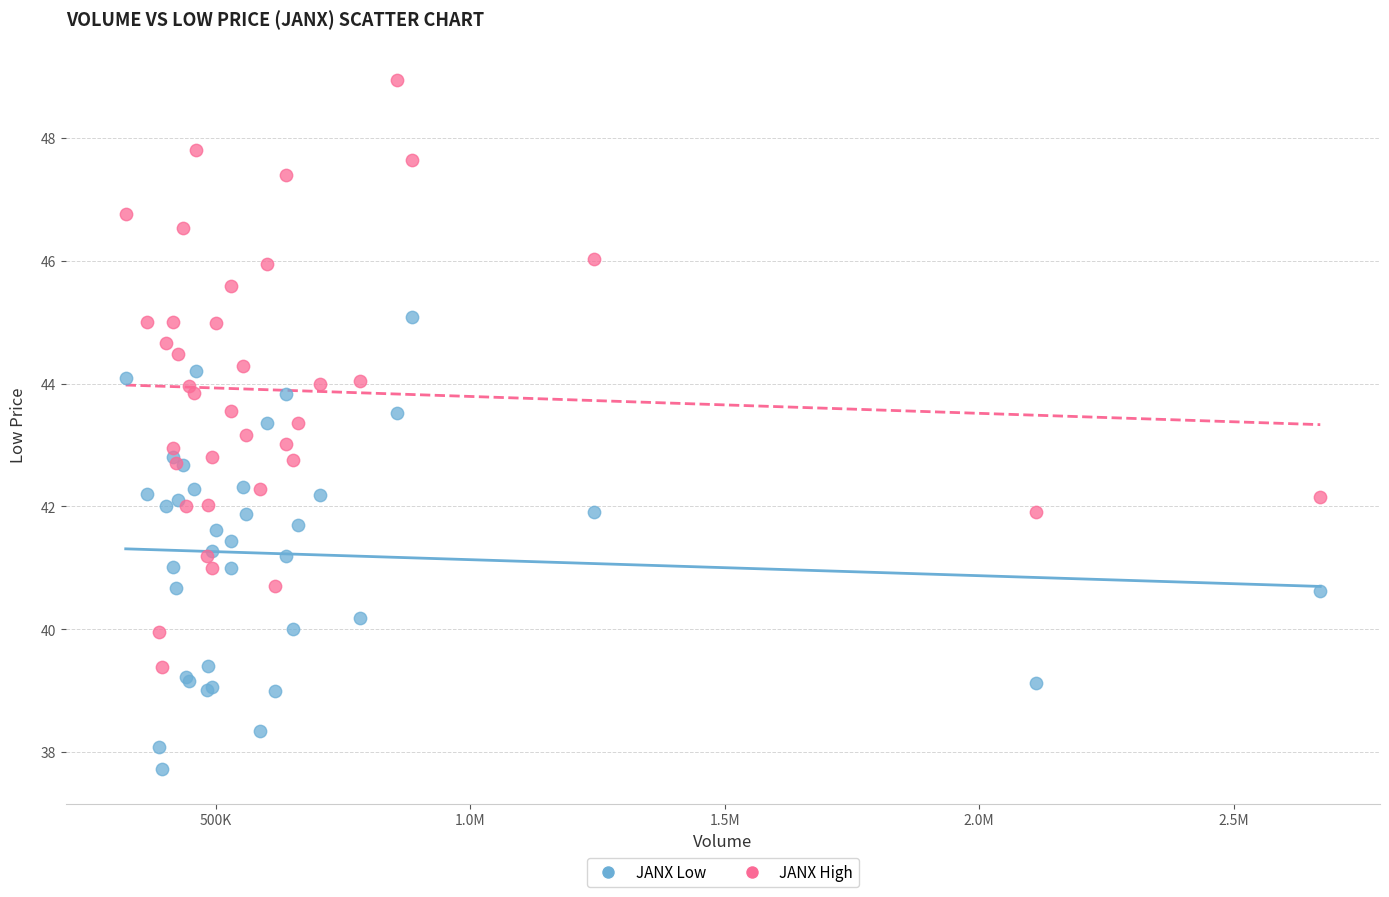

Which series reaches the minimum Y coordinate?

JANX Low